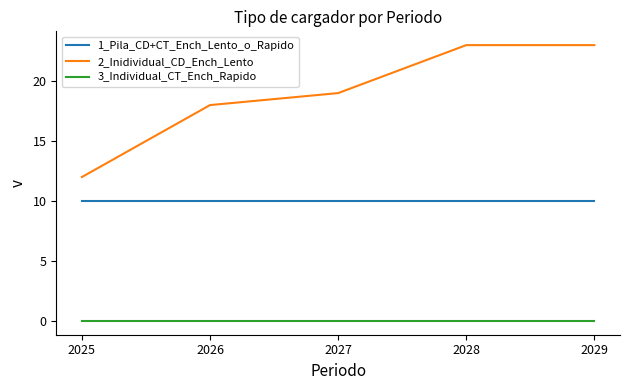

What is the average value of the 1_Pila_CD+CT_Ench_Lento_o_Rapido series?

10